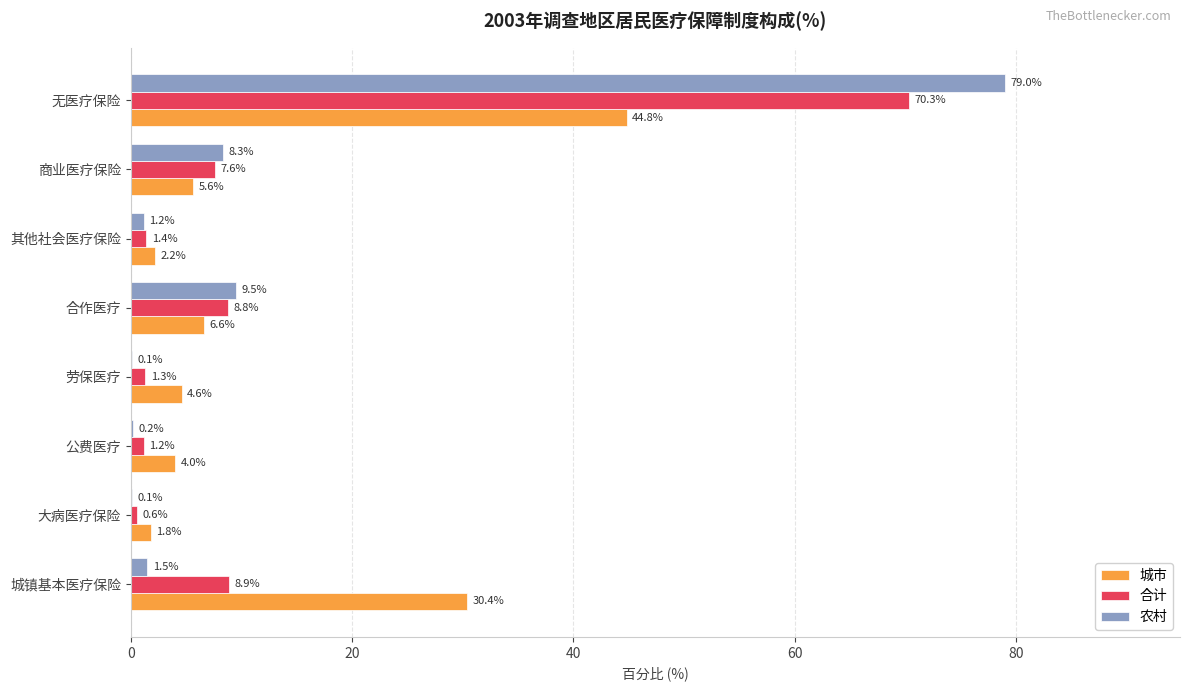

What is the sum of the 城市 values at 劳保医疗 and 城镇基本医疗保险?

35.0